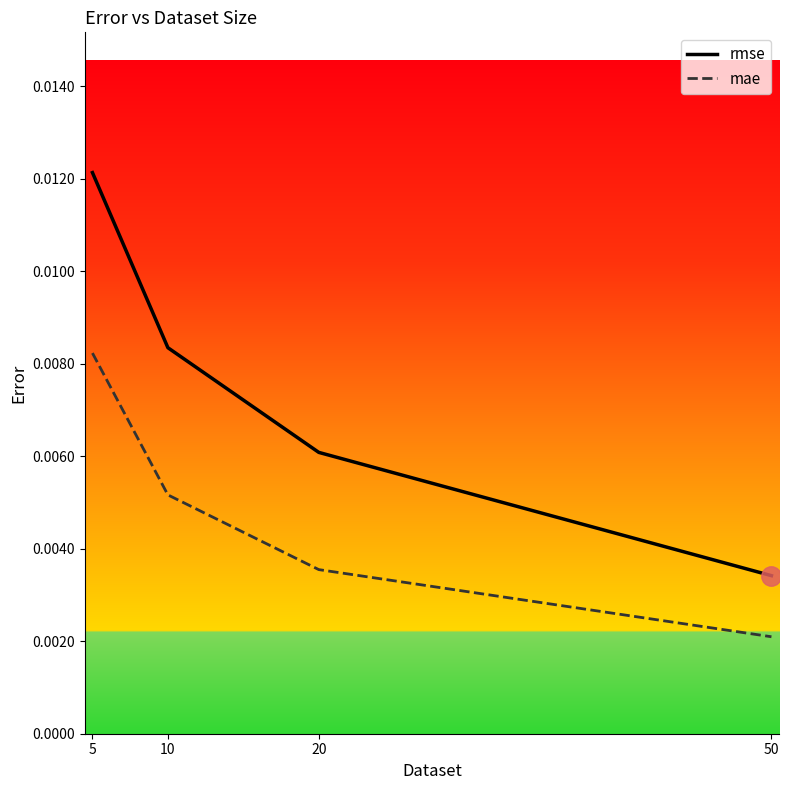

True or false: mae and rmse cross at least once.

False